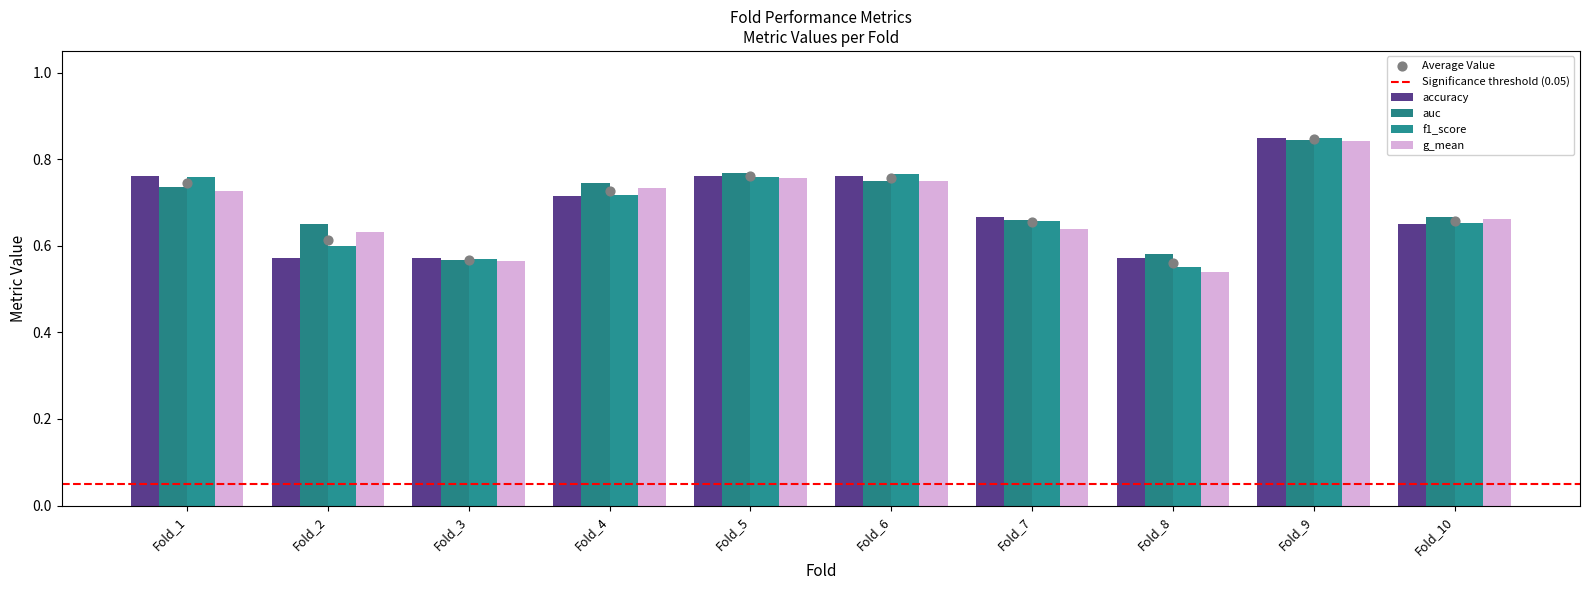

What are all the series names shown in the legend?

accuracy, auc, f1_score, g_mean